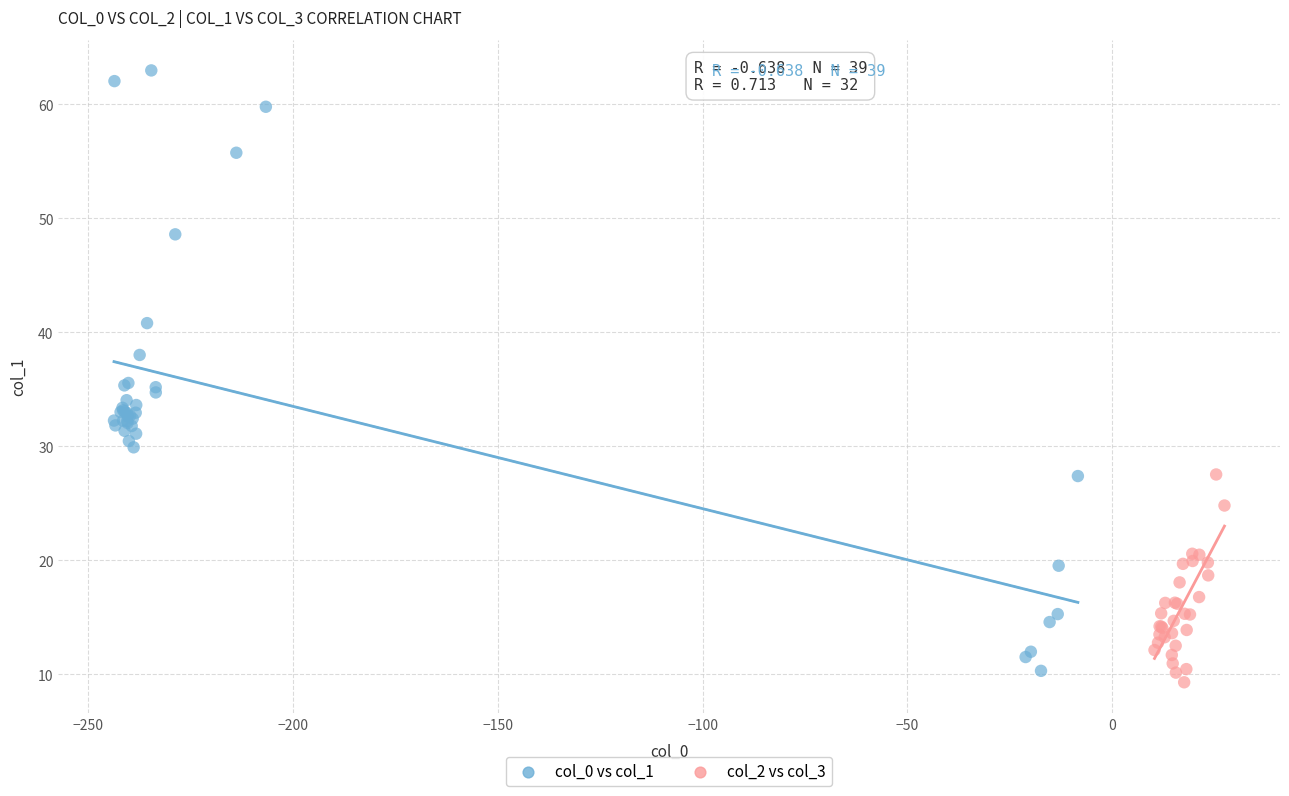

Which series reaches the maximum Y coordinate?

col_0 vs col_1